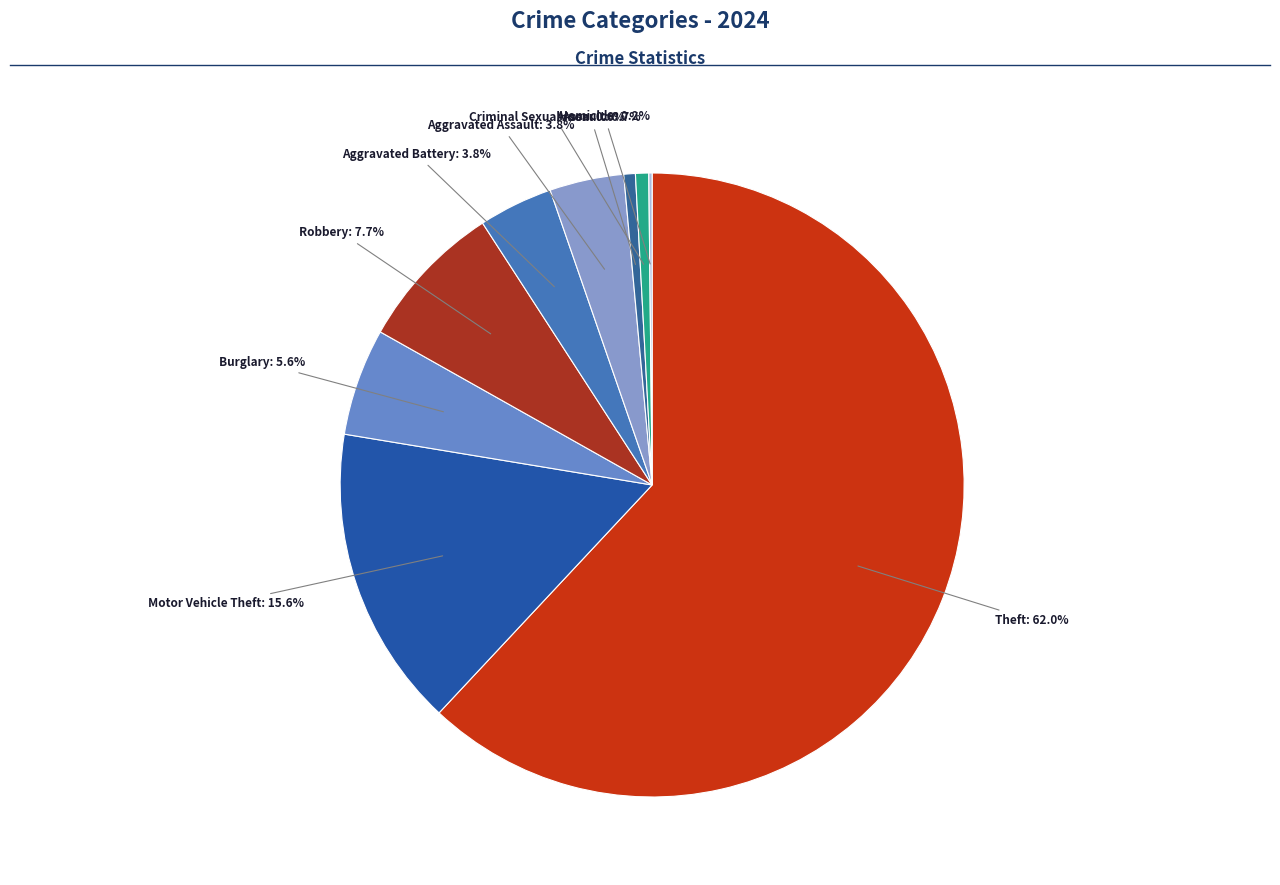

What portion of the pie excludes Arson?

99.4%